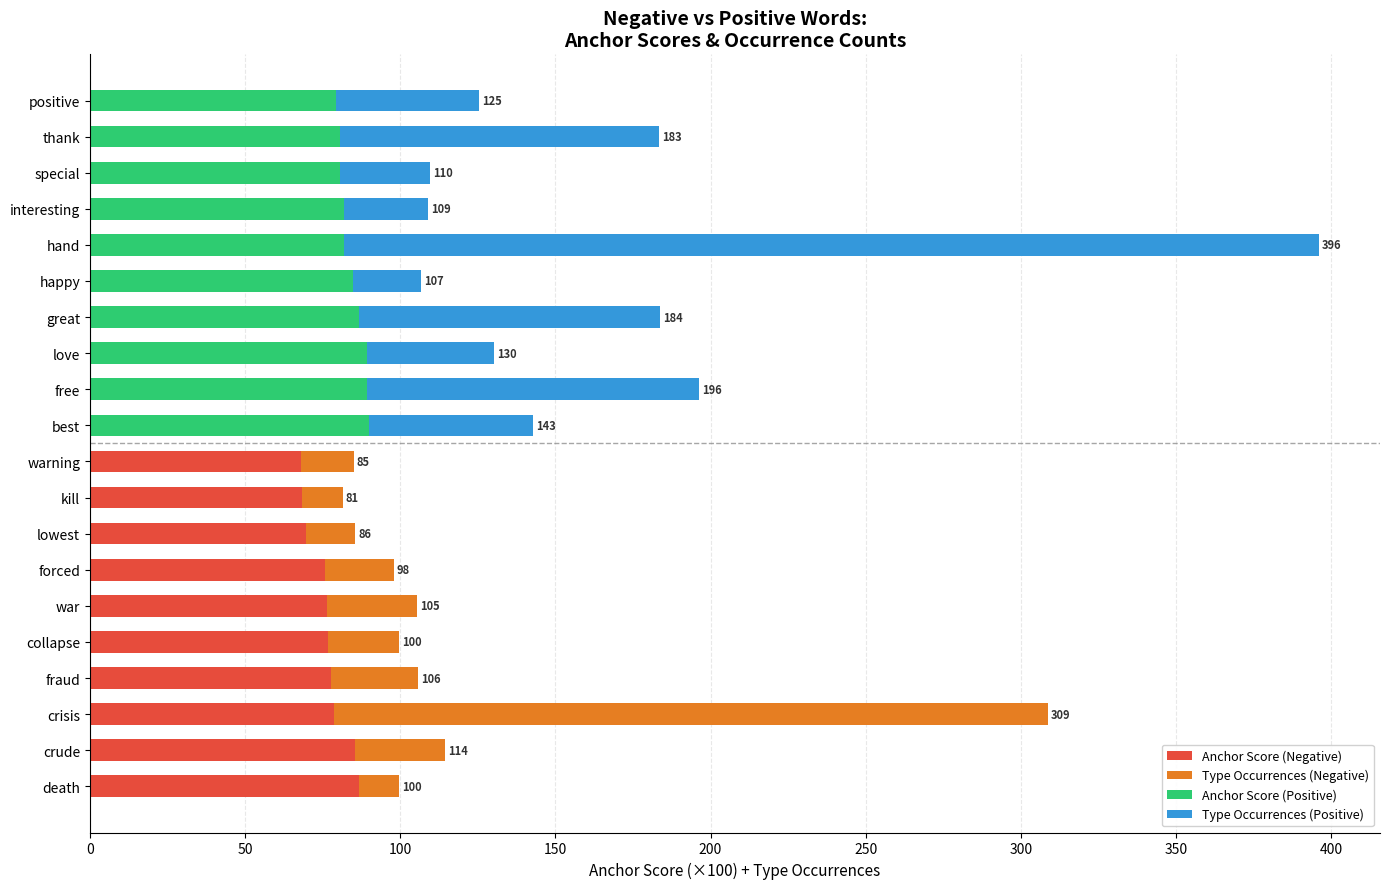

Is the value of Type Occurrences (Positive) at fraud greater than the value of Anchor Score (Negative) at hand?

No